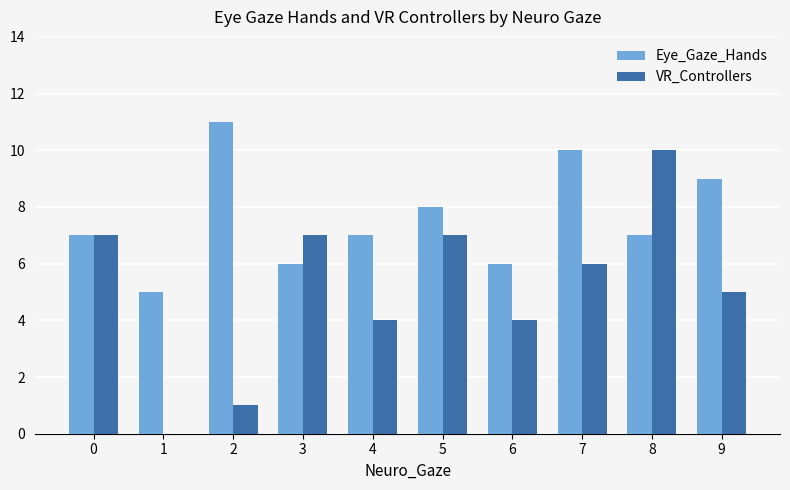

What is the sum of the Eye_Gaze_Hands values at 3 and 6?

12